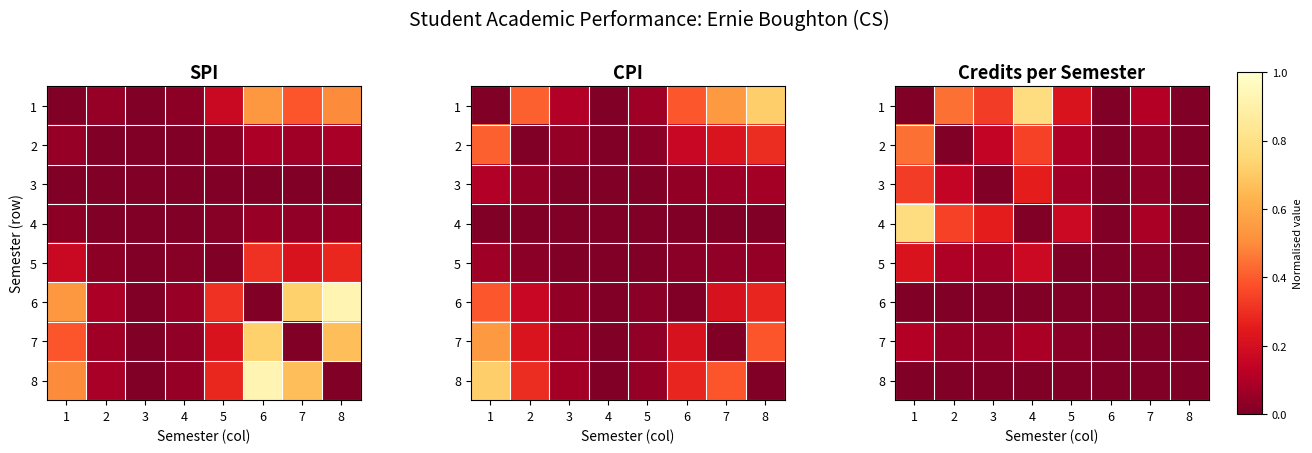

Rank the series at 4 from highest to lowest value.

1, 2, 3, 5, 7, 4, 6, 8